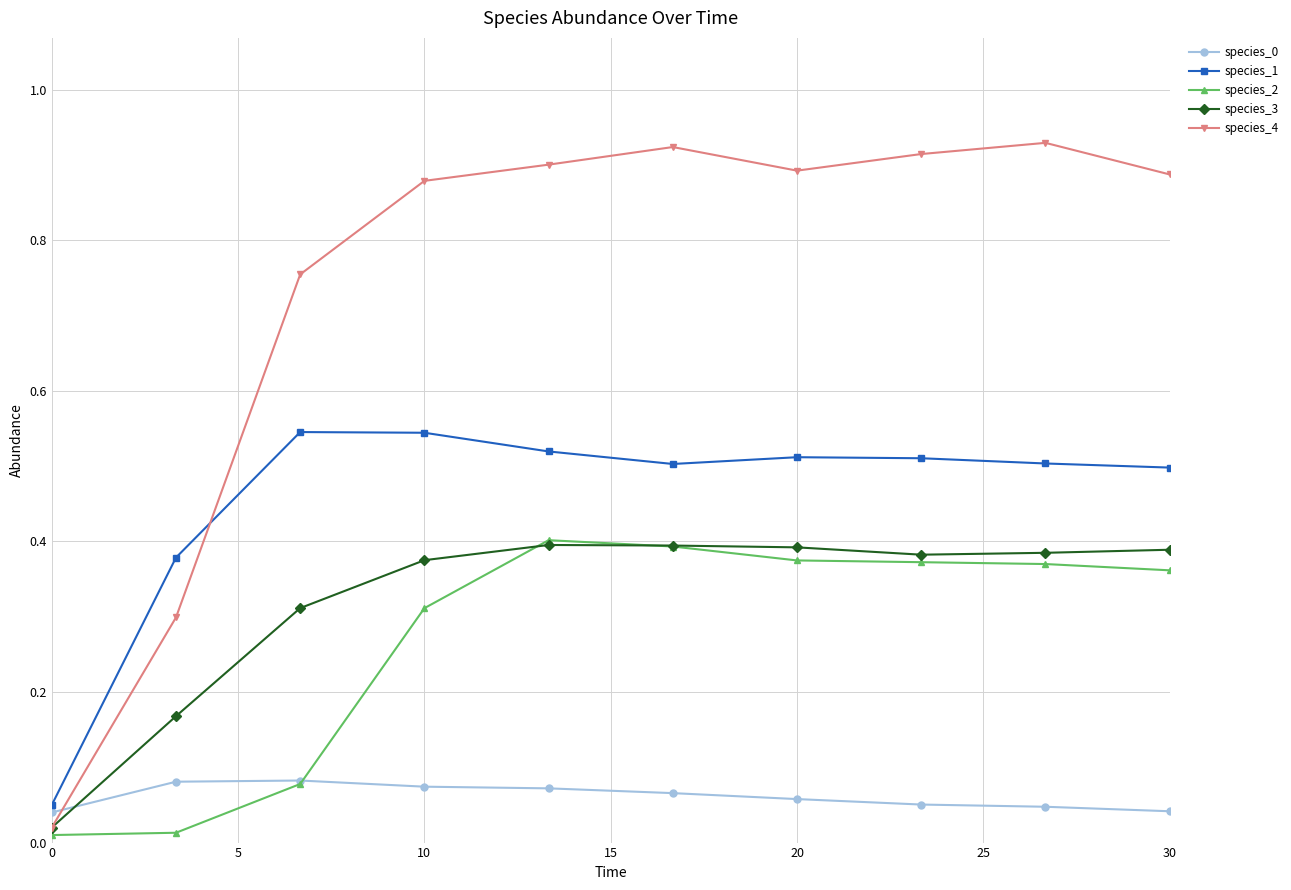

At how many categories does at least one series exceed 0?

10